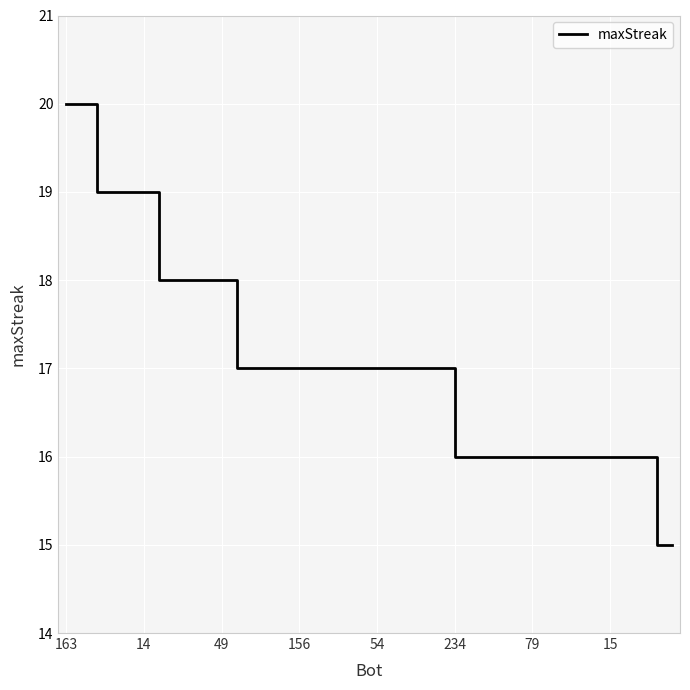

What is the minimum value shown in the chart?

15